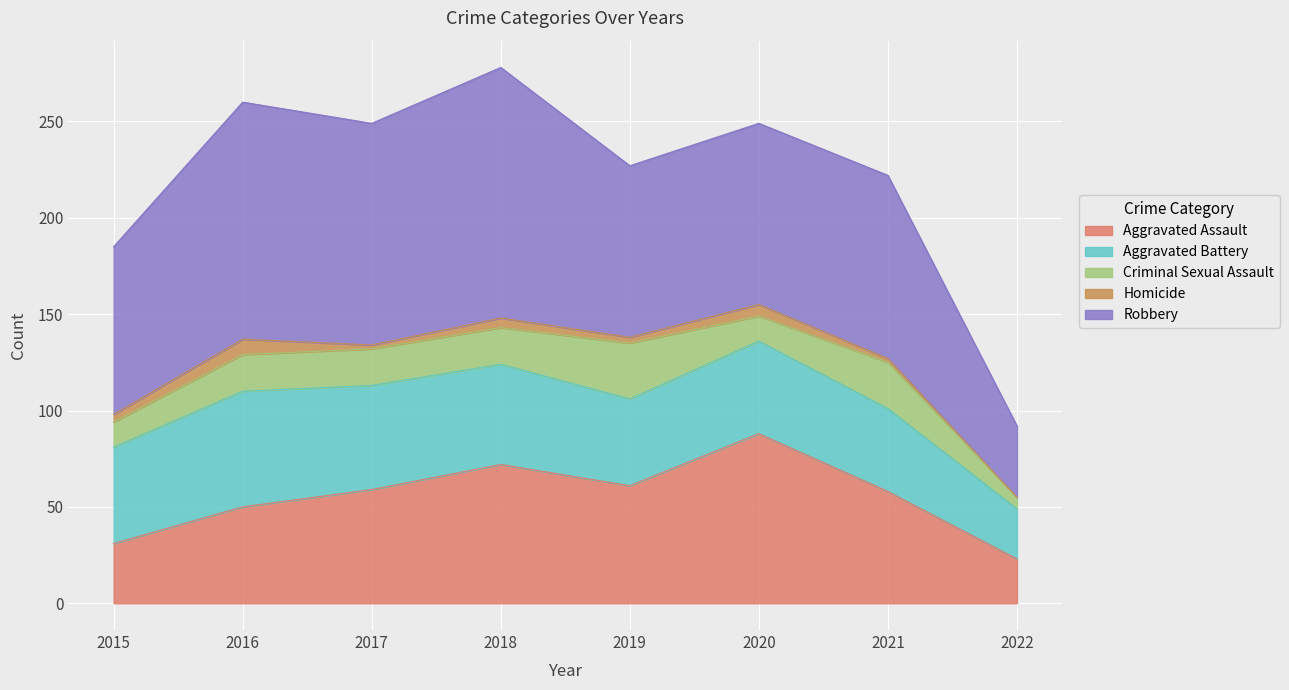

What is the difference between the second highest and second lowest values in the Aggravated Assault series?

41